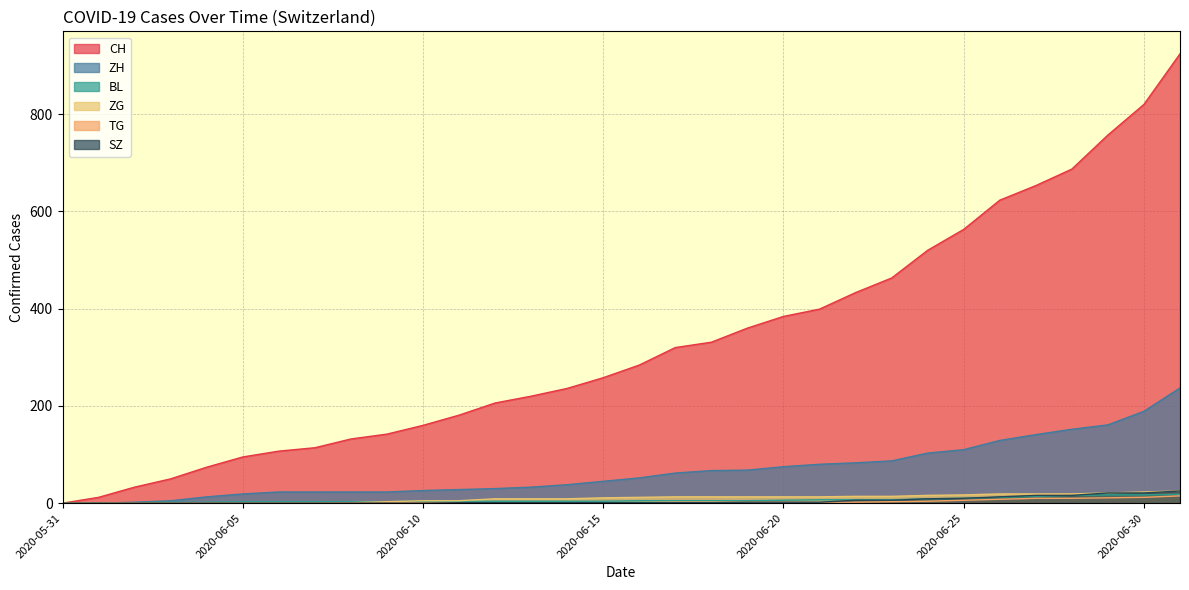

Rank the categories by TG value from lowest to highest.

2020-05-31, 2020-06-01, 2020-06-02, 2020-06-03, 2020-06-04, 2020-06-05, 2020-06-06, 2020-06-07, 2020-06-08, 2020-06-09, 2020-06-10, 2020-06-11, 2020-06-12, 2020-06-13, 2020-06-14, 2020-06-15, 2020-06-16, 2020-06-17, 2020-06-18, 2020-06-19, 2020-06-20, 2020-06-21, 2020-06-22, 2020-06-23, 2020-06-24, 2020-06-25, 2020-06-26, 2020-06-27, 2020-06-28, 2020-06-29, 2020-06-30, 2020-07-01